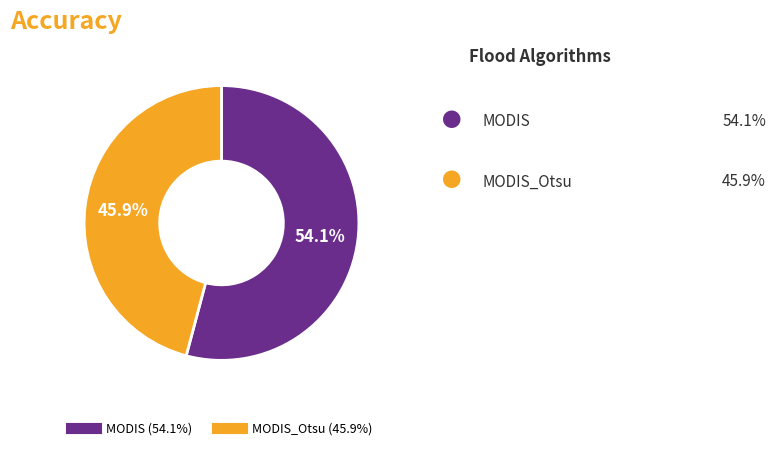

Is there any slice that represents more than half of the pie?

Yes